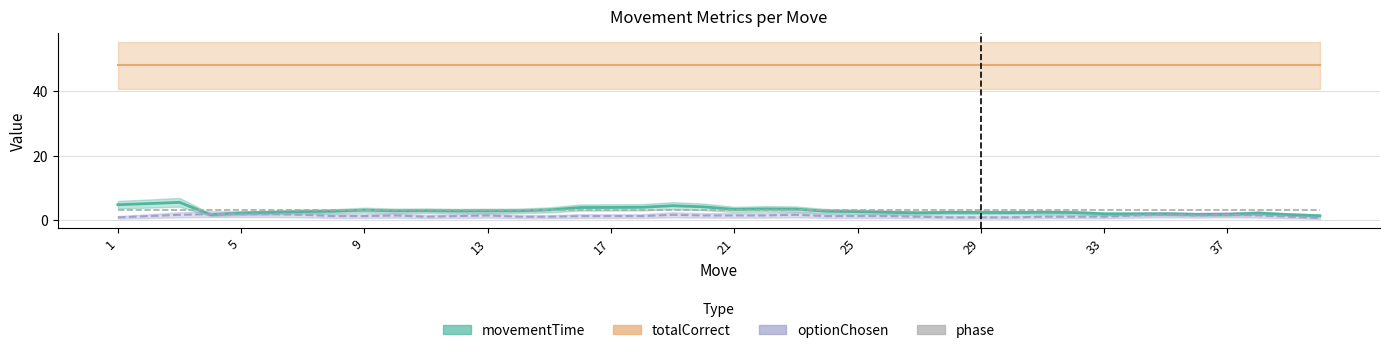

Count the number of categories in the chart.

40